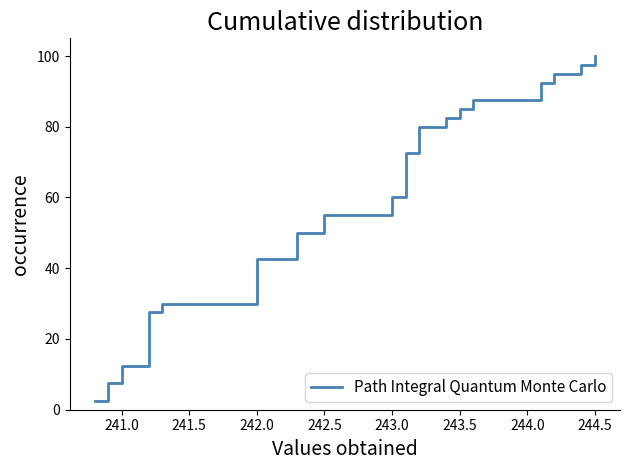

What is the difference between the second highest and minimum values?

95.0